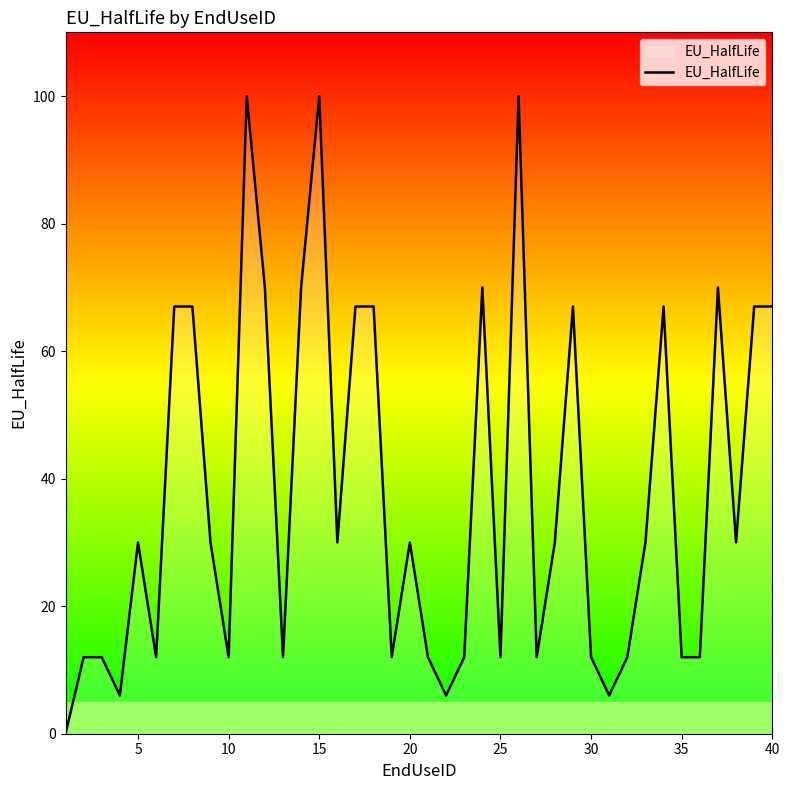

What is the difference between the maximum and minimum values?

100